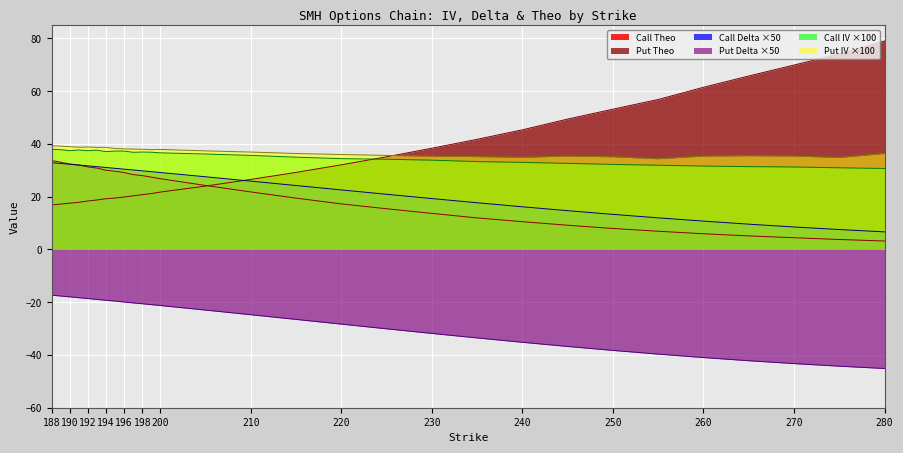

List the series in order of their peak value, lowest first.

Put Delta, Call Delta, Call Theo, Call IV, Put IV, Put Theo